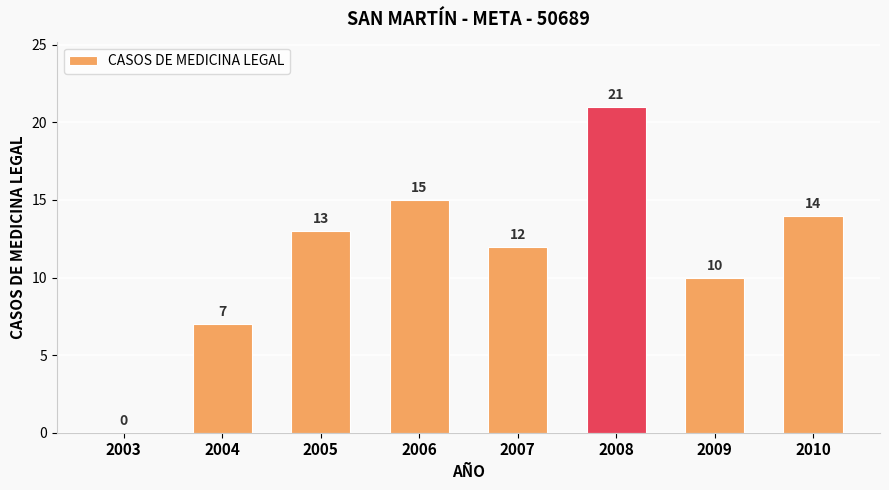

How many distinct data groups are displayed?

1